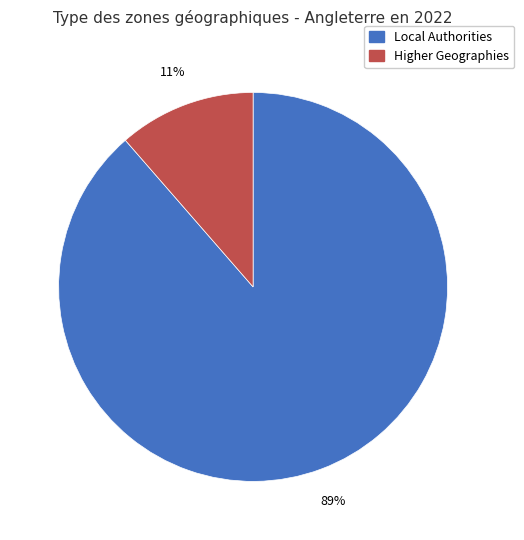

Combined, do Higher Geographies and Local Authorities account for over 50%?

Yes